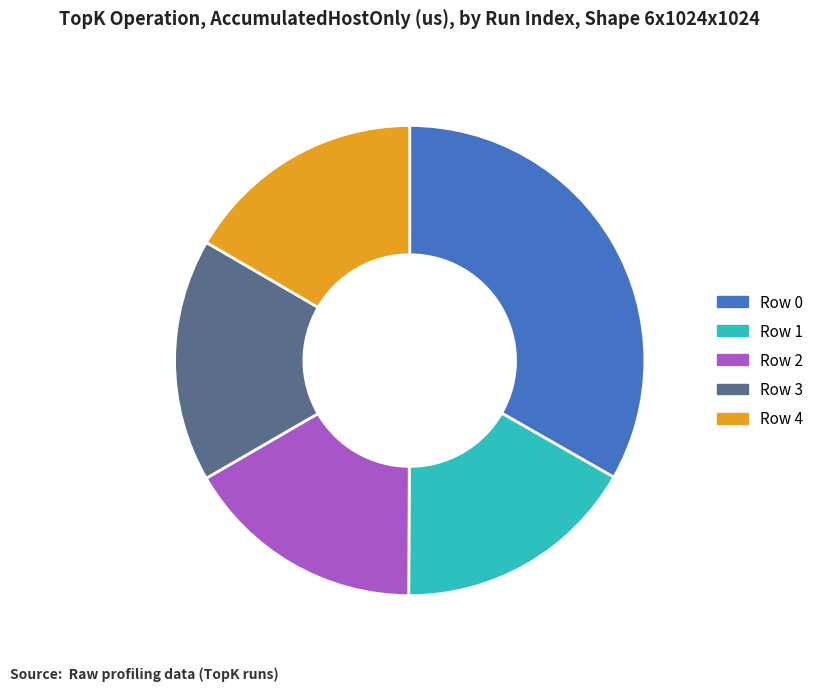

Do Row 2 and Row 3 together represent more than half of the pie?

No